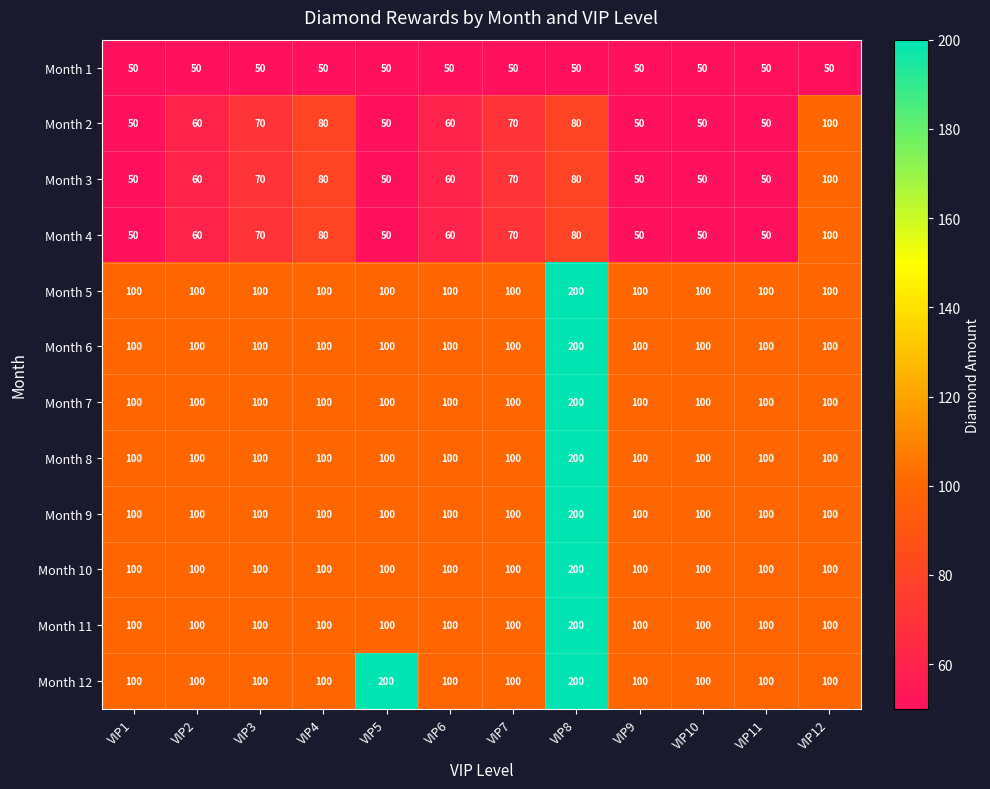

What is the difference between the highest and lowest values at VIP10?

50